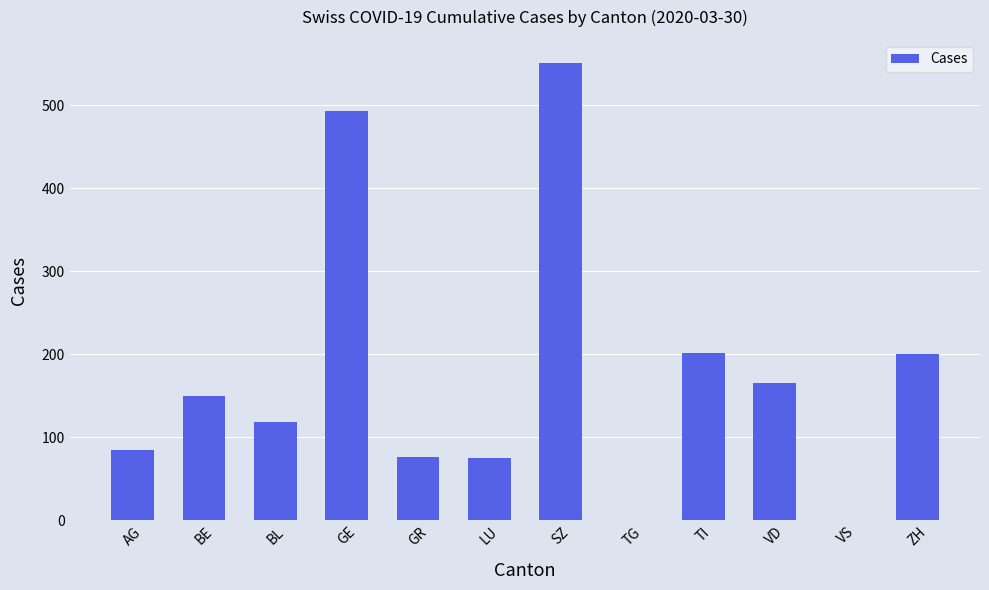

What is the sum of all values?

2116